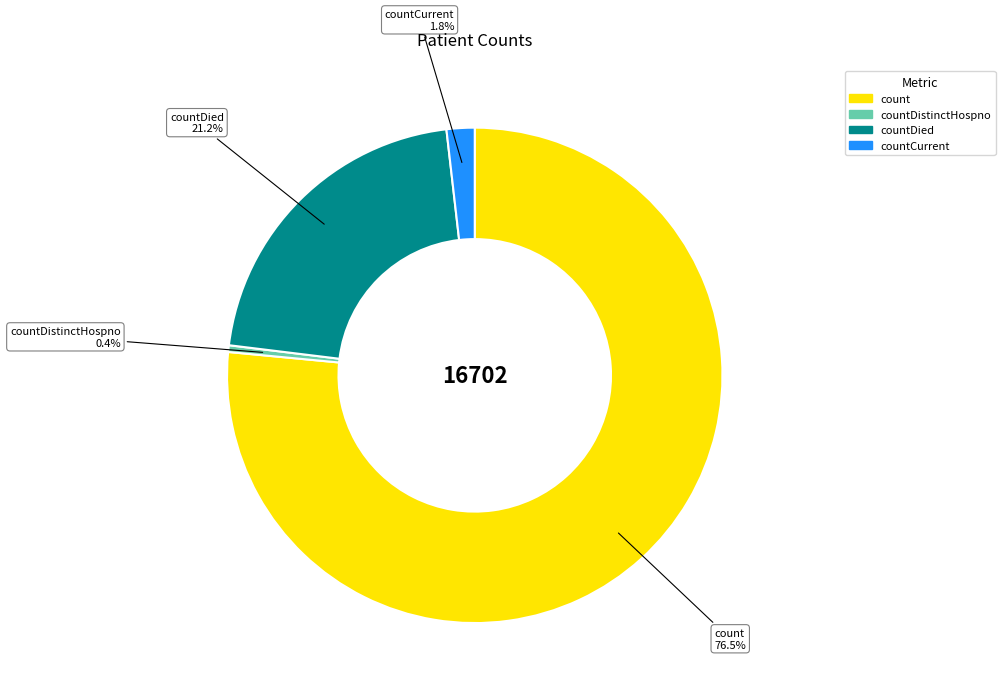

Is there any slice that represents more than half of the pie?

Yes